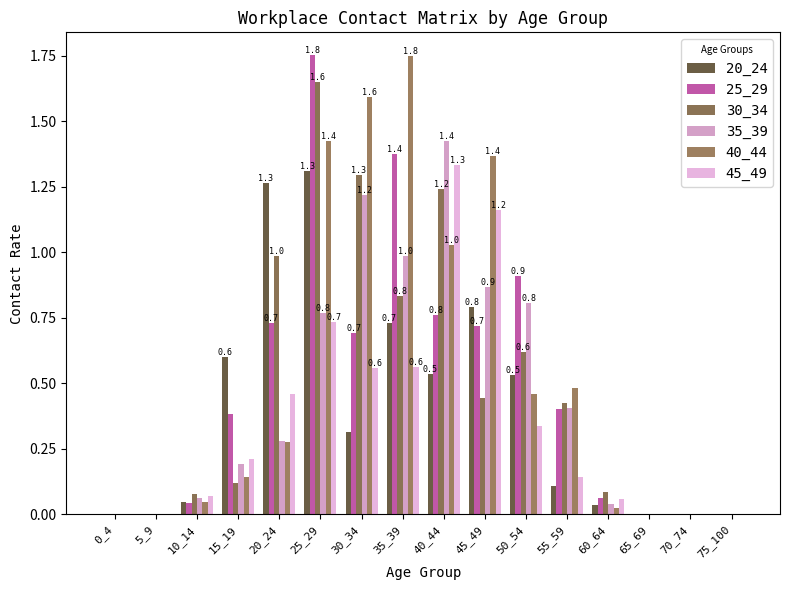

How many groups of bars are there?

16